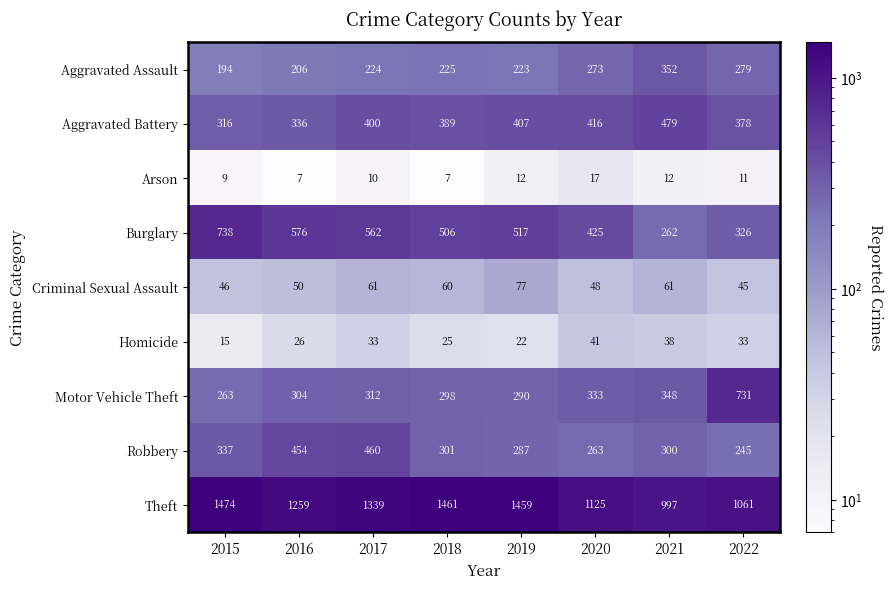

What is the difference between the maximum and minimum values in the Robbery series?

215